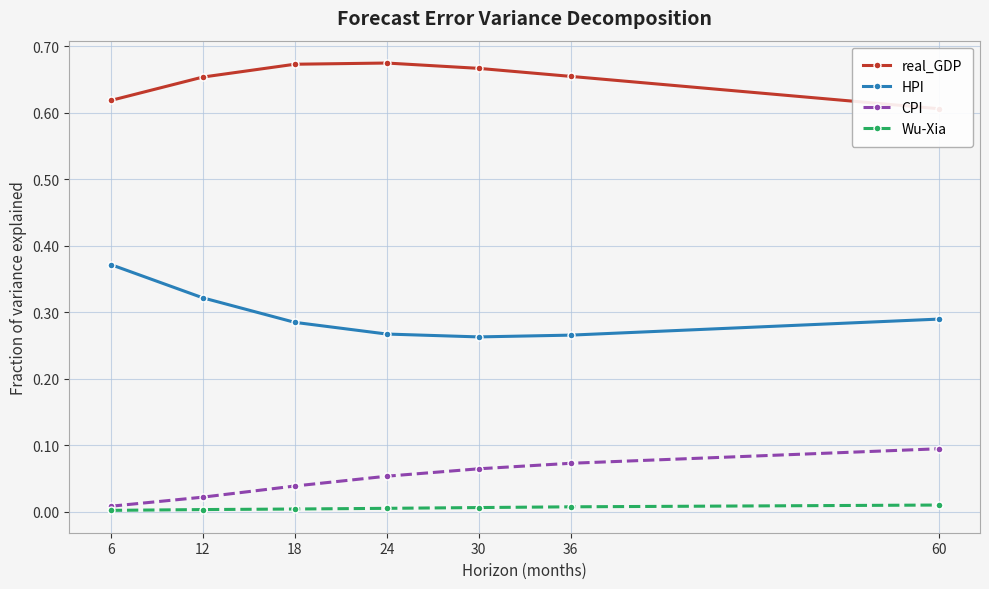

Which category has the highest value in the Wu-Xia series?

60